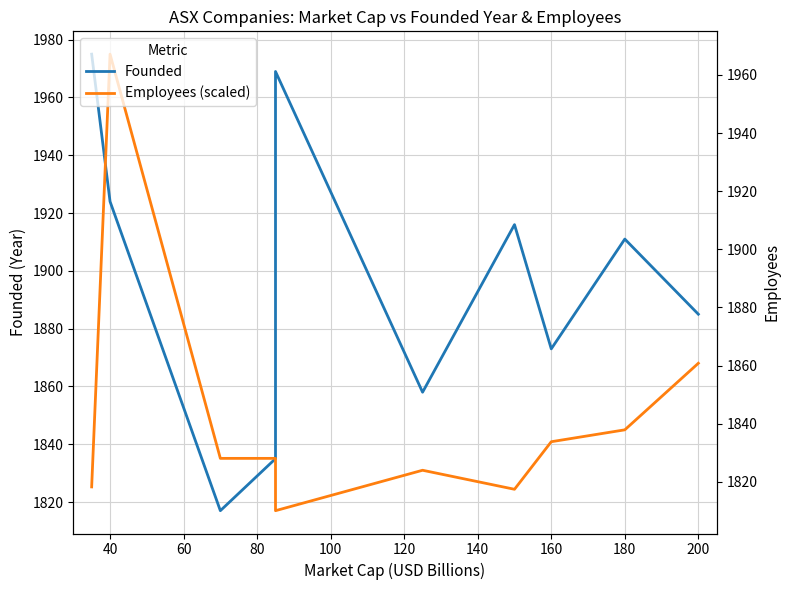

How many intersections are there between Founded and Employees (scaled)?

2